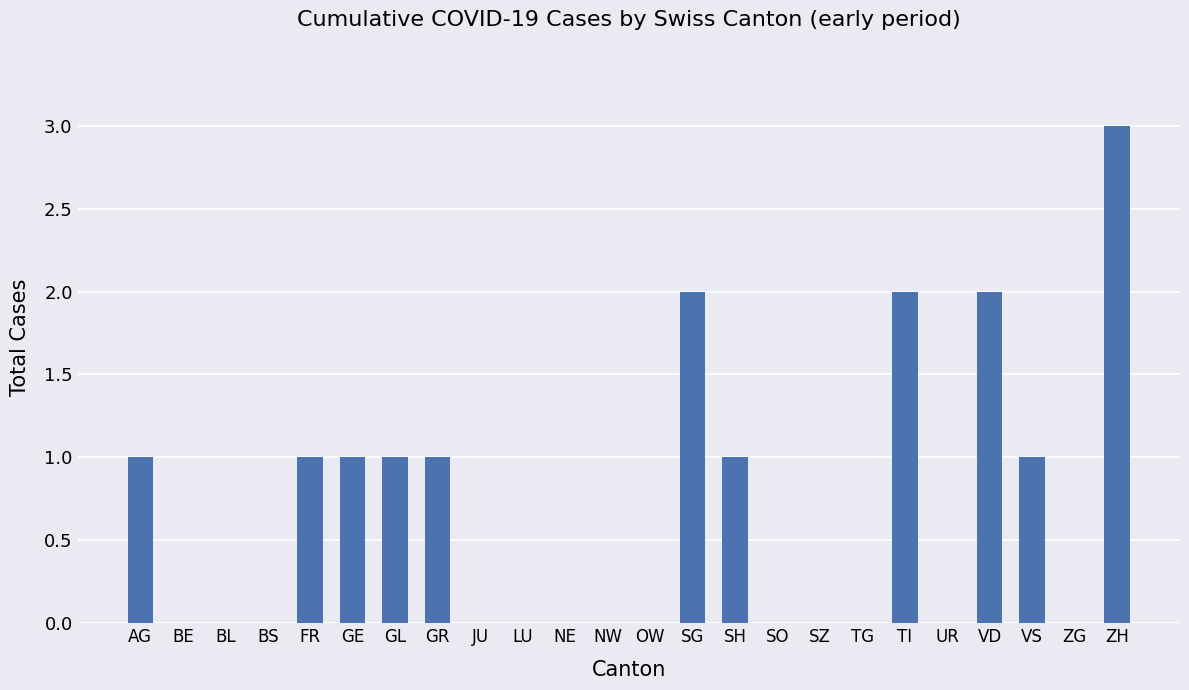

What is the sum of all values?

16